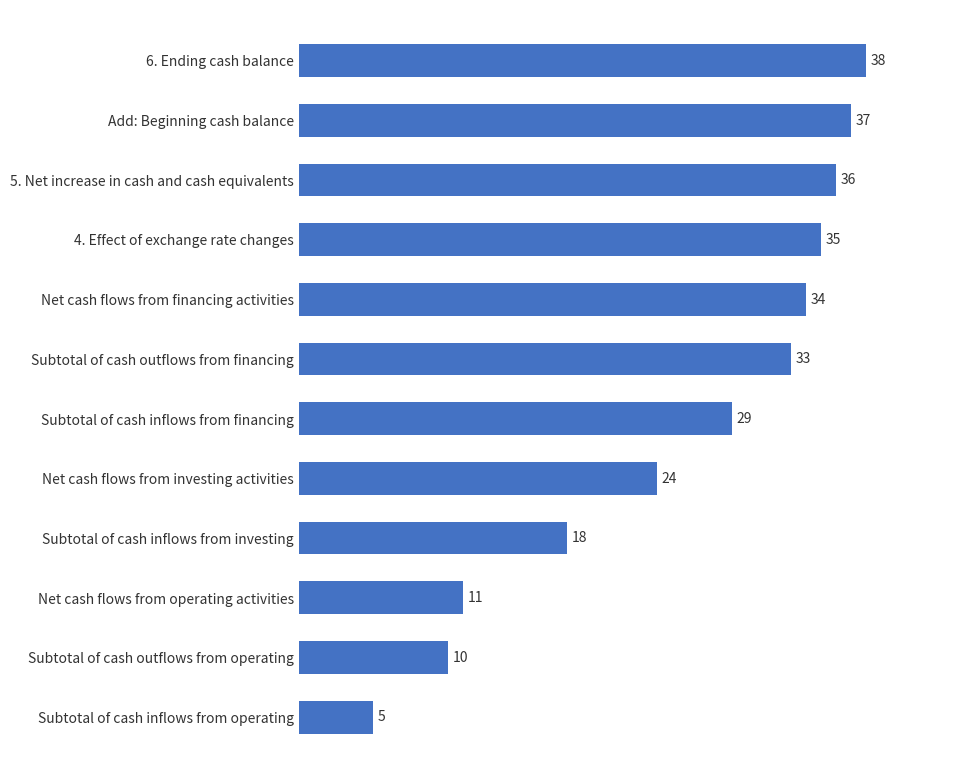

What is the approximate value at Subtotal of cash outflows from financing, to the nearest 5?

35